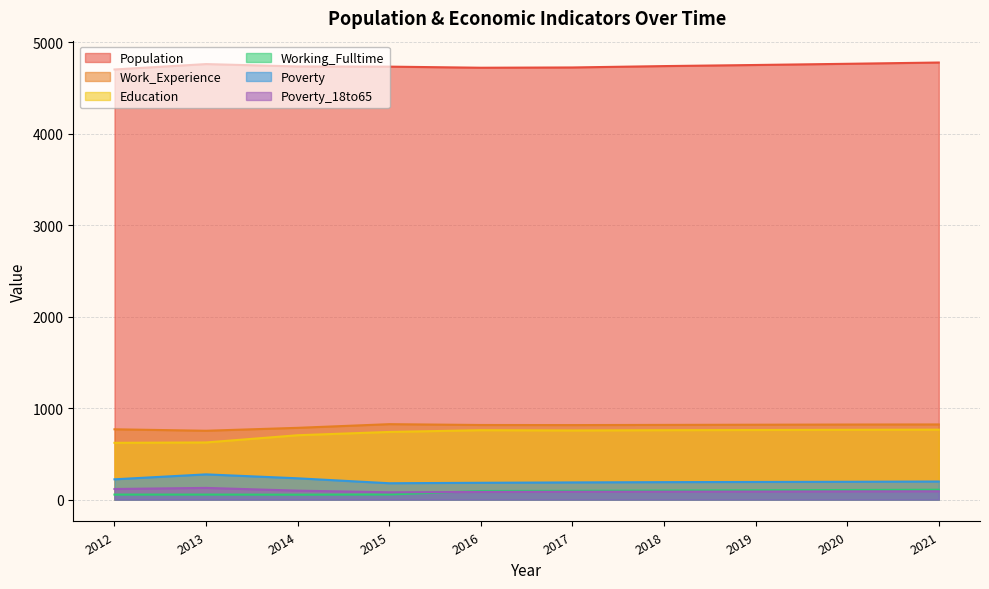

True or false: Population and Working_Fulltime intersect in this chart.

False